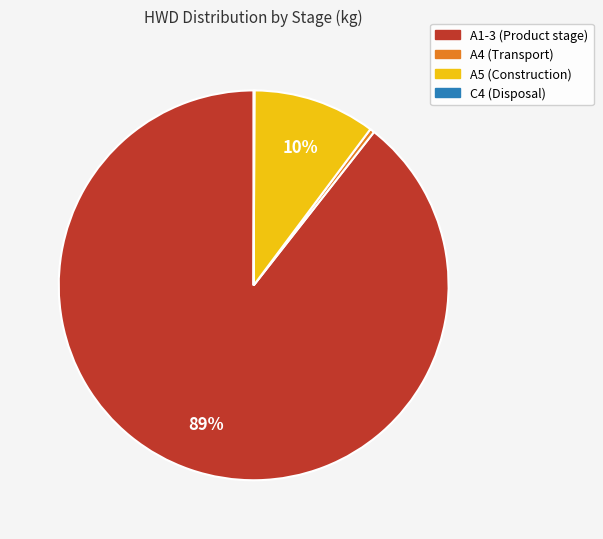

Is the sum of A5 (Construction) and A4 (Transport) greater than half?

No